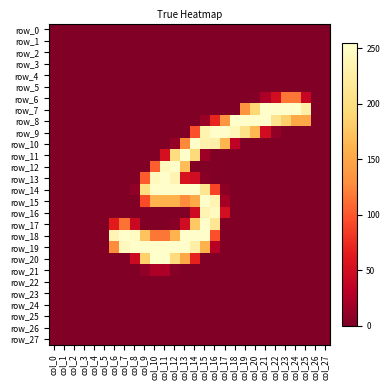

What is the greatest value displayed?

255